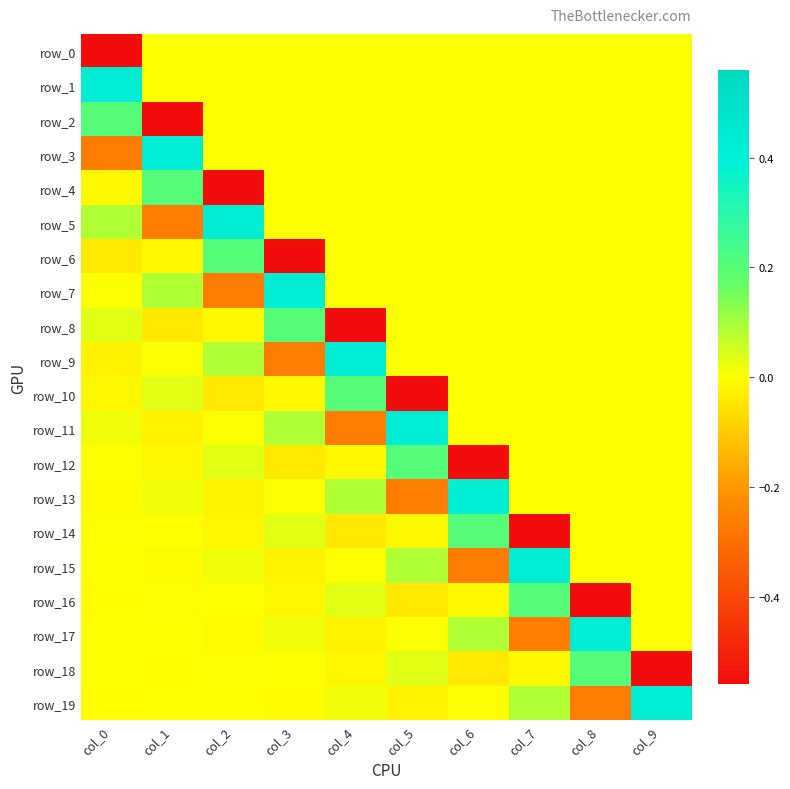

The value of row_3 at col_6 is 0.0. True or false?

True